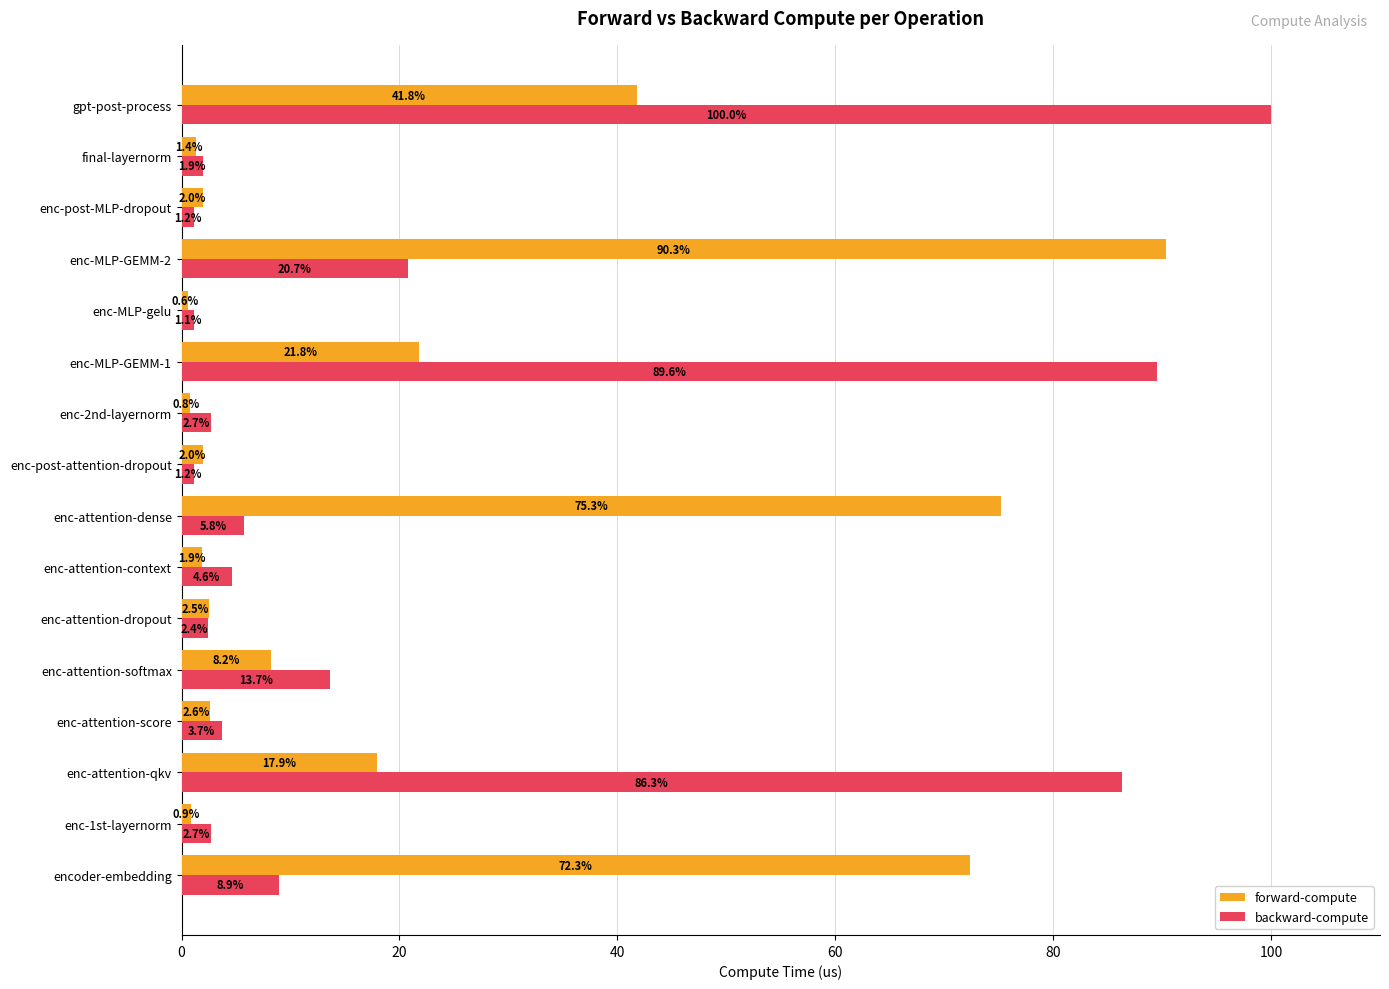

At which category is the sum across all series the highest?

gpt-post-process